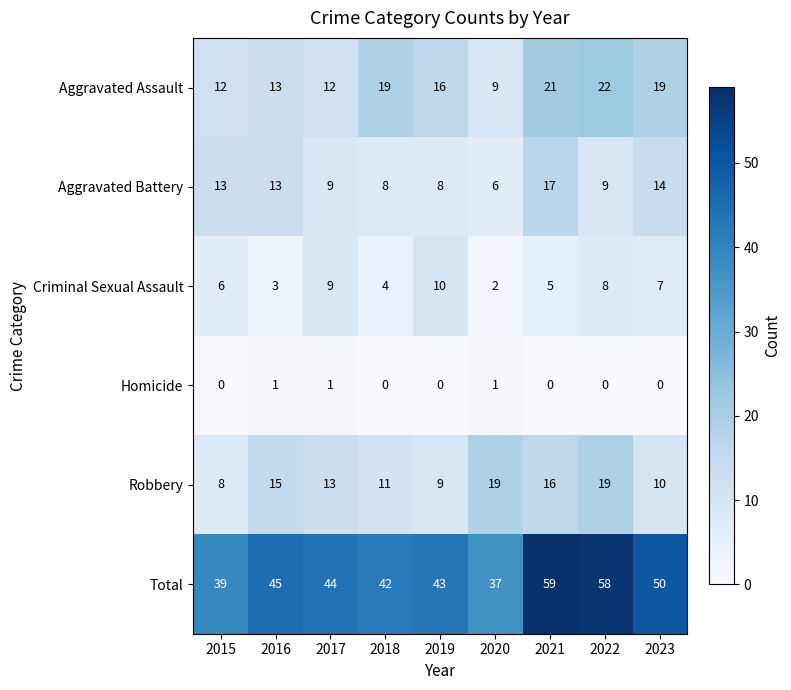

What is the greatest value displayed?

59